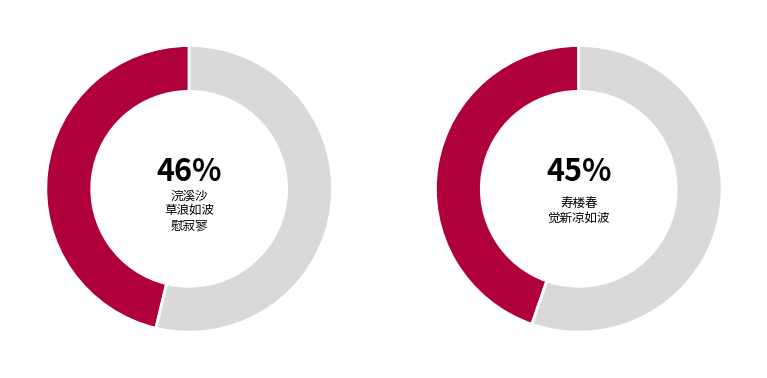

How many slices are in this pie chart?

4